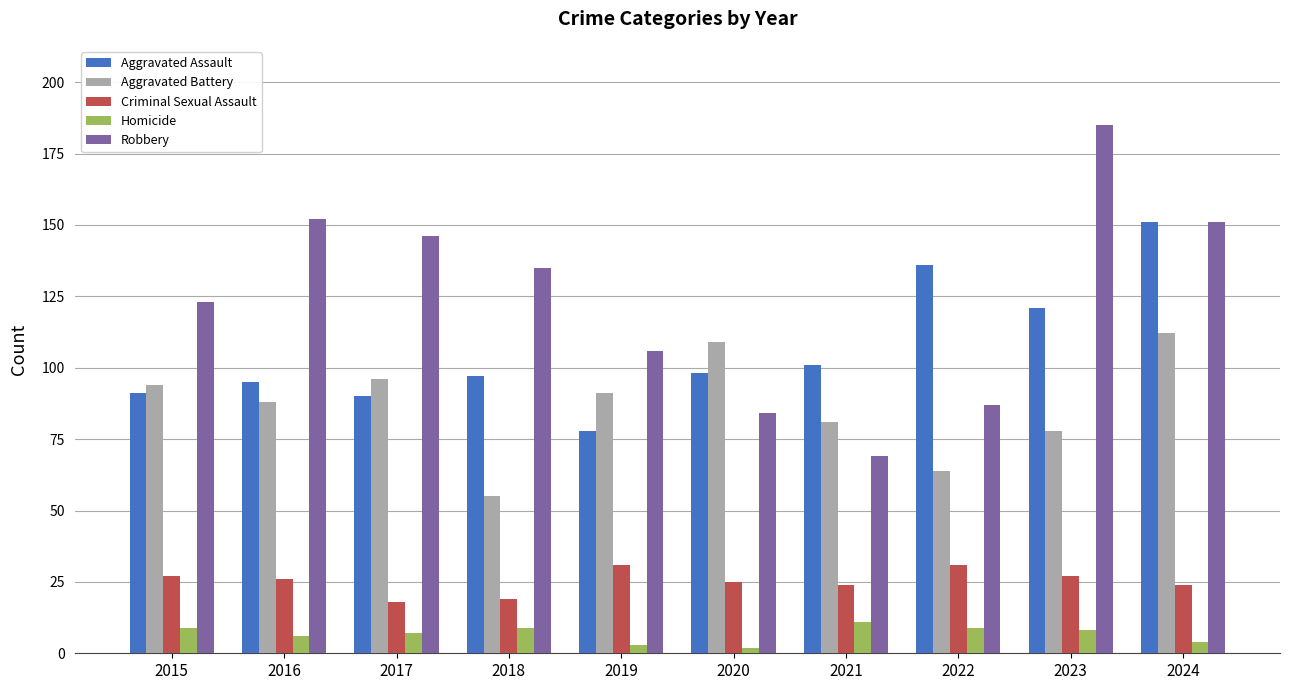

Rank the series by their maximum value, from highest to lowest.

Robbery, Aggravated Assault, Aggravated Battery, Criminal Sexual Assault, Homicide